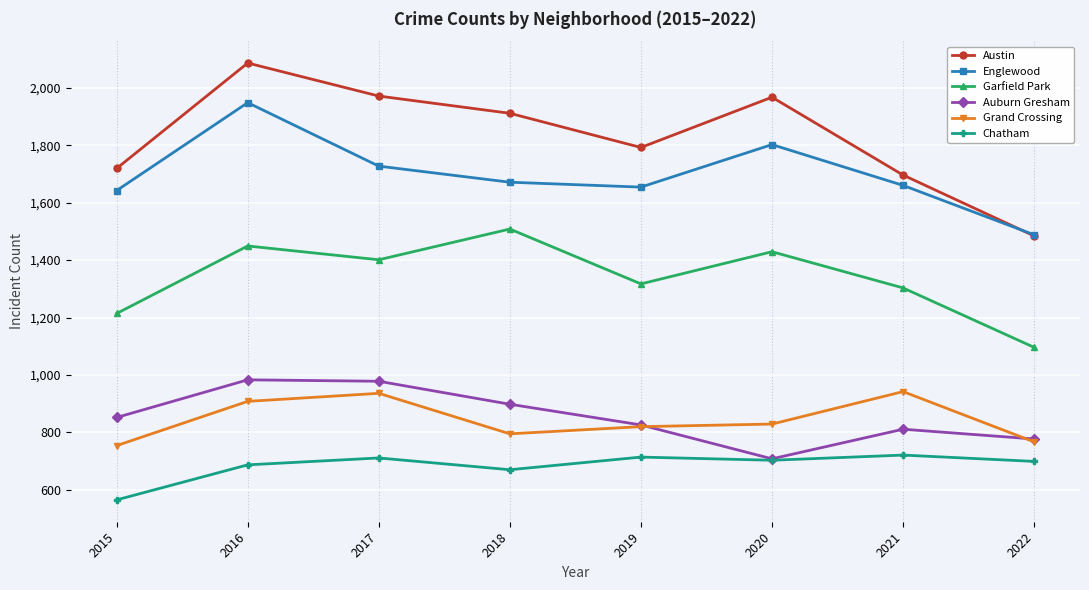

Where is Austin nearest to the value 1785?

2019